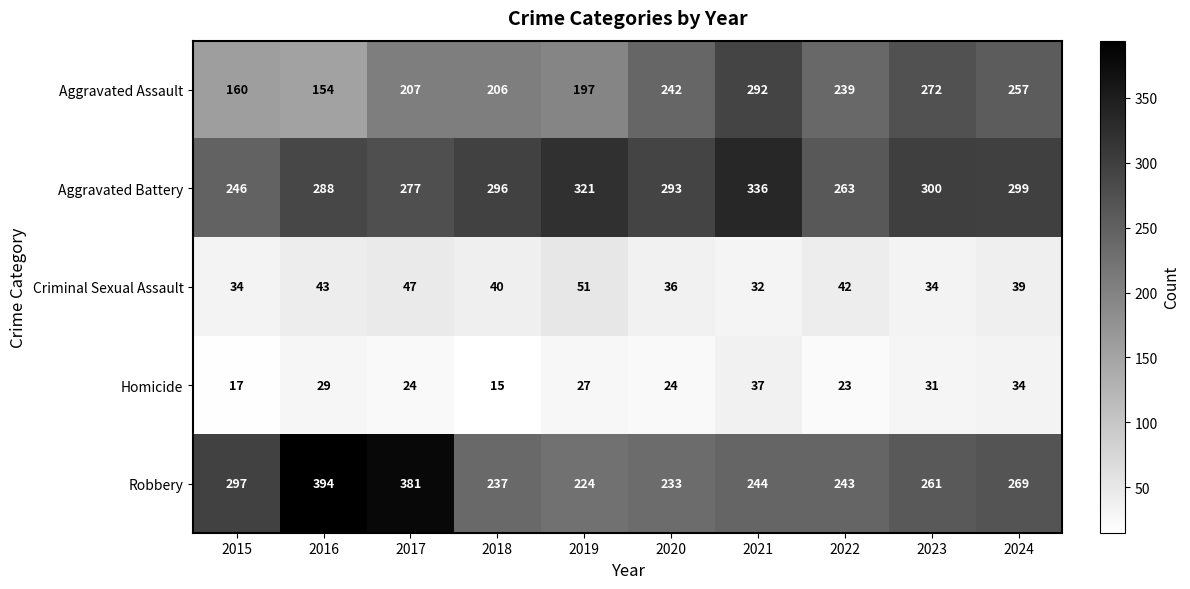

At 2015, list the series in order from largest to smallest.

Robbery, Aggravated Battery, Aggravated Assault, Criminal Sexual Assault, Homicide